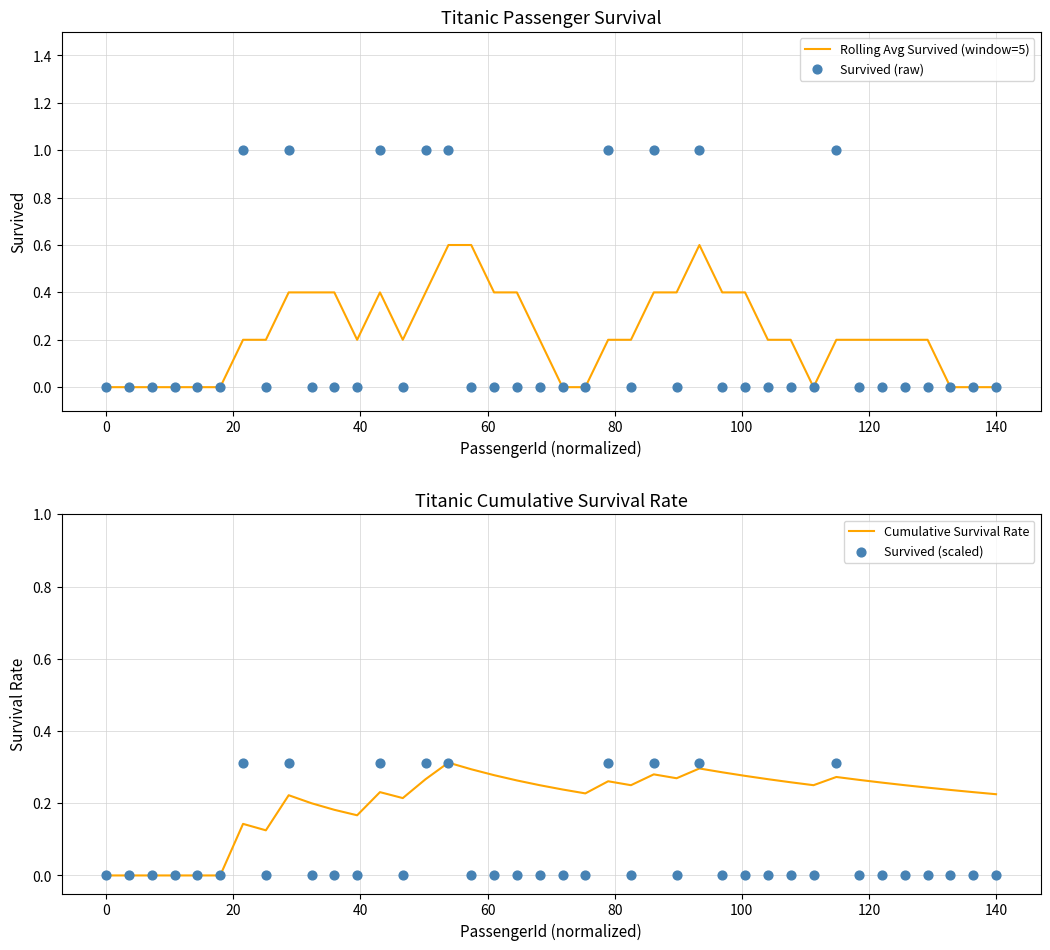

At how many categories does at least one series exceed 0?

34